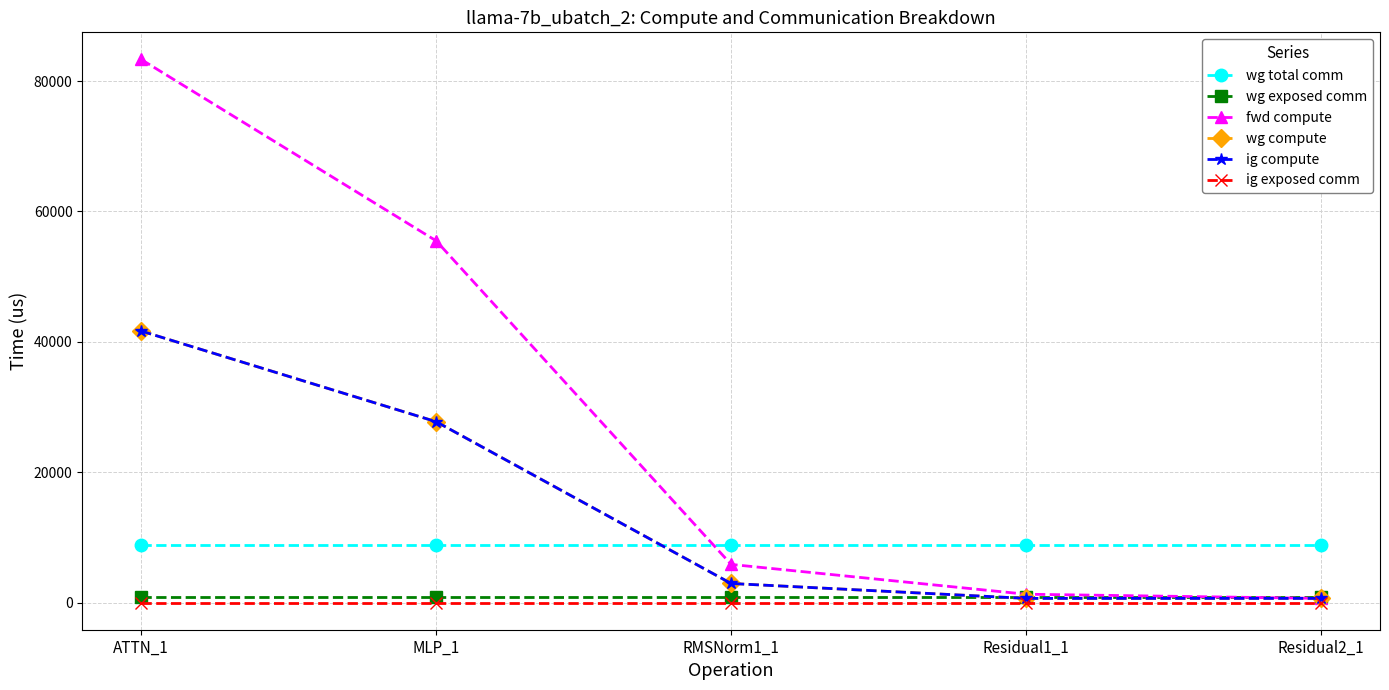

What is the label of the 5th point from the right?

ATTN_1